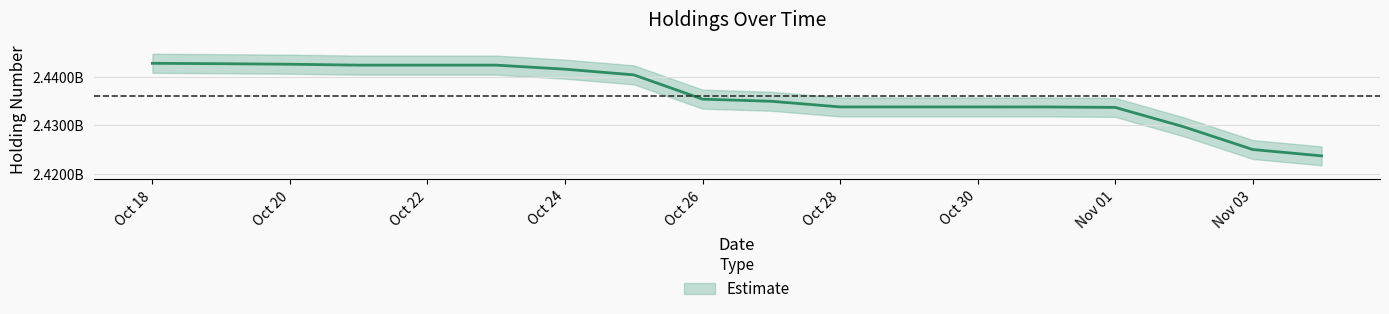

Rank the categories by value from lowest to highest.

20171104, 20171103, 20171102, 20171101, 20171031, 20171028, 20171029, 20171030, 20171027, 20171026, 20171025, 20171024, 20171021, 20171023, 20171020, 20171019, 20171018